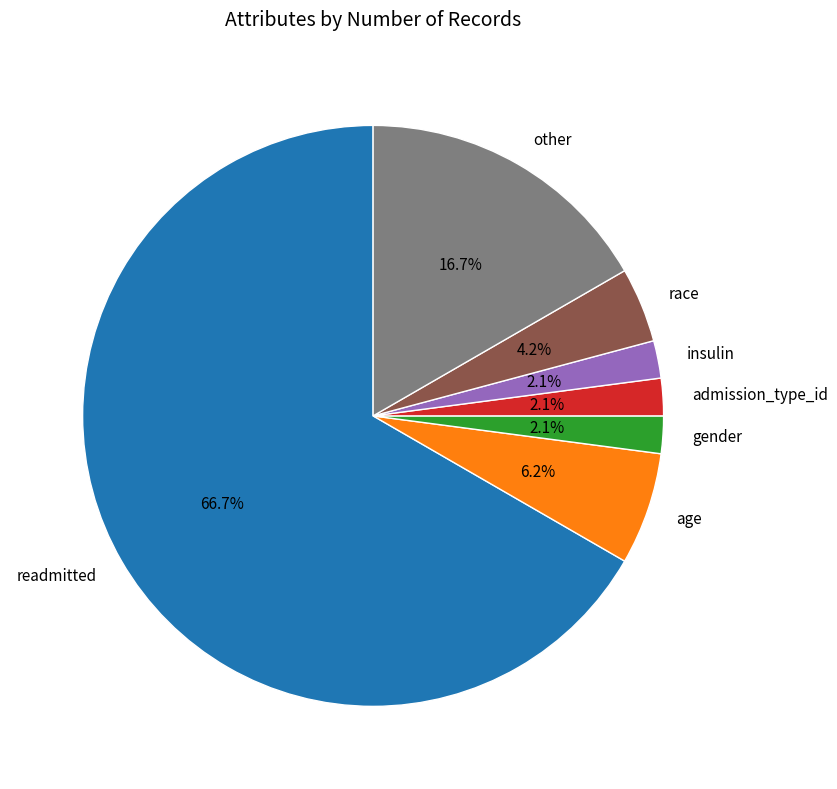

Which category has the biggest portion of the pie?

readmitted